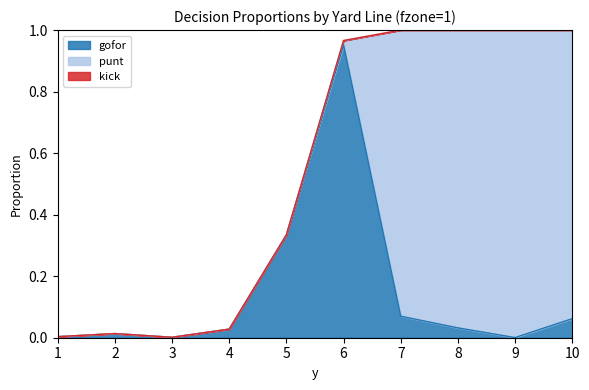

Rank the series by their maximum value, from highest to lowest.

punt, gofor, kick